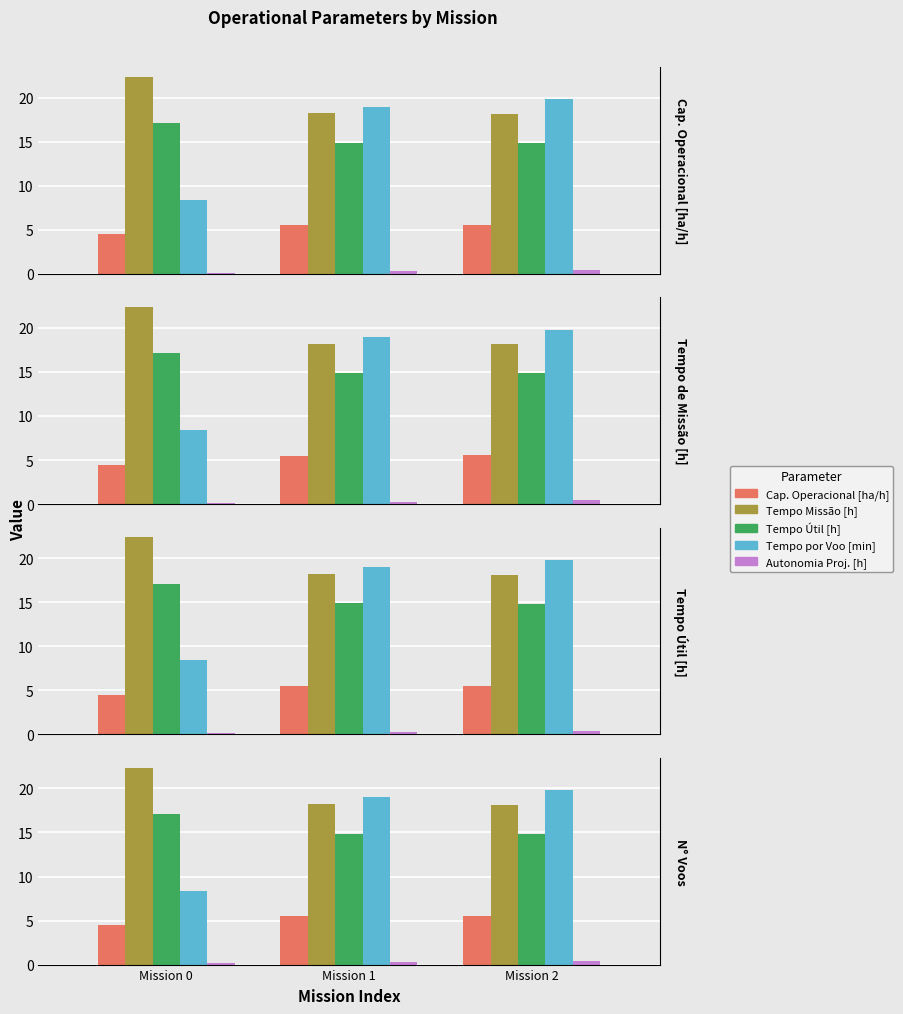

Reading left to right, what are all the values shown in this chart?

Cap. Operacional [ha/h]: 4.5	5.5	5.5
Tempo Missão [h]: 22.4	18.2	18.1
Tempo Útil [h]: 17.1	14.9	14.8
Tempo por Voo [min]: 8.4	19.0	19.8
Autonomia Proj. [h]: 0.1	0.3	0.4